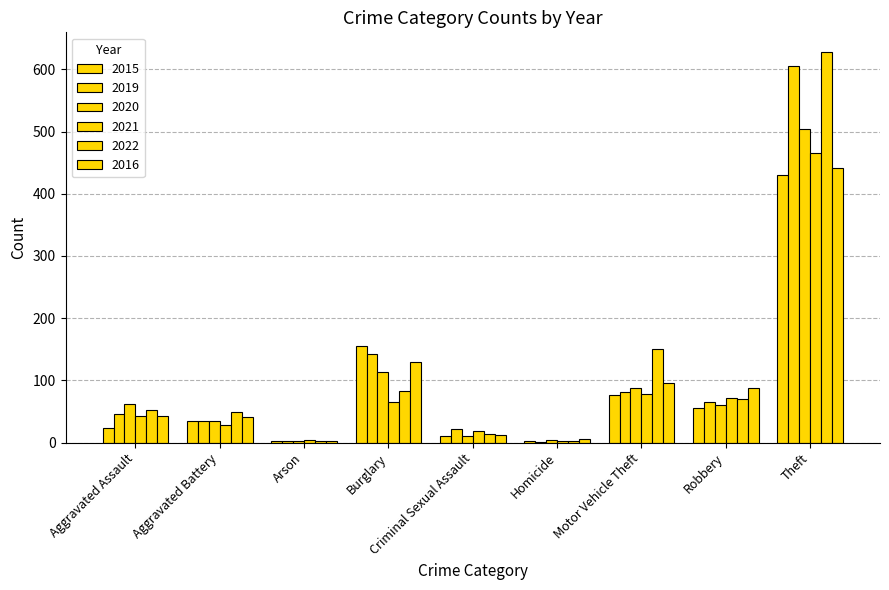

What is the difference between the highest and lowest values at Homicide?

5